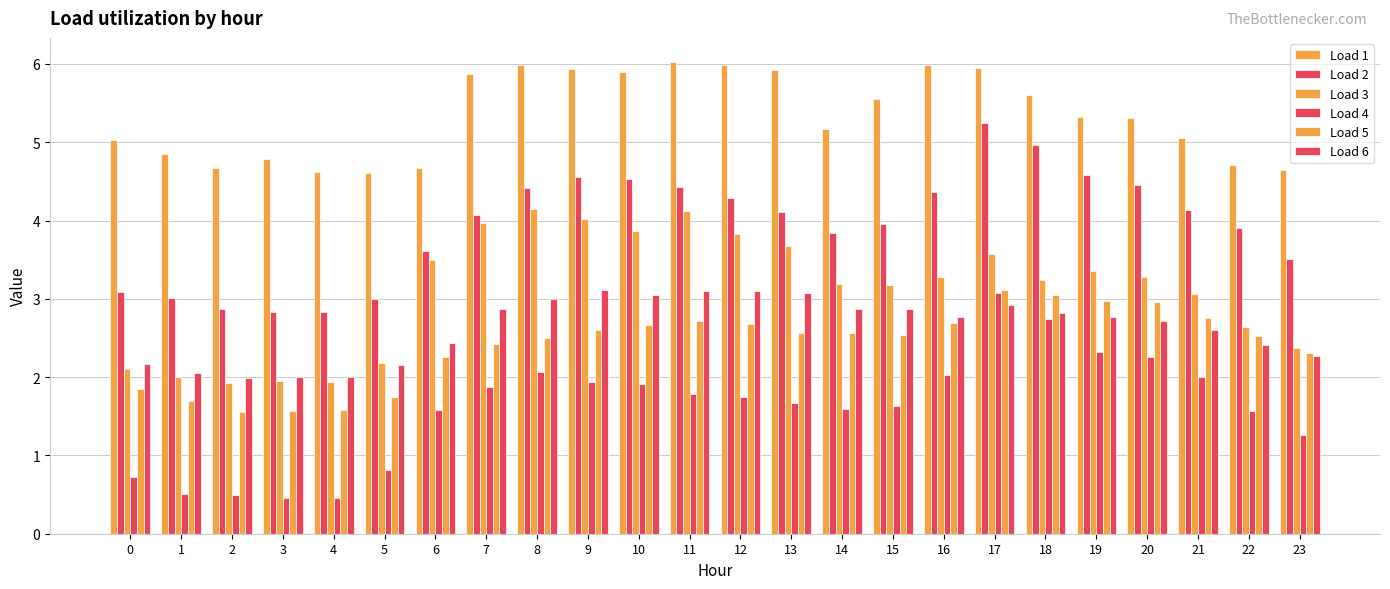

At which category is the sum across all series the highest?

17